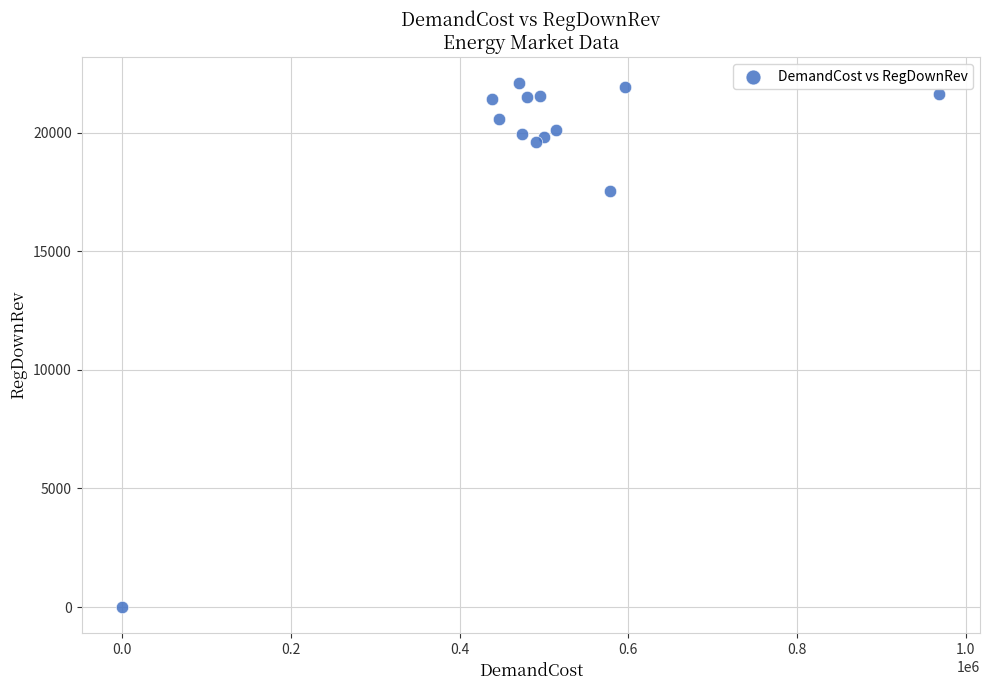

What Y value in the scatter plot is closest to 11039?

17531.1